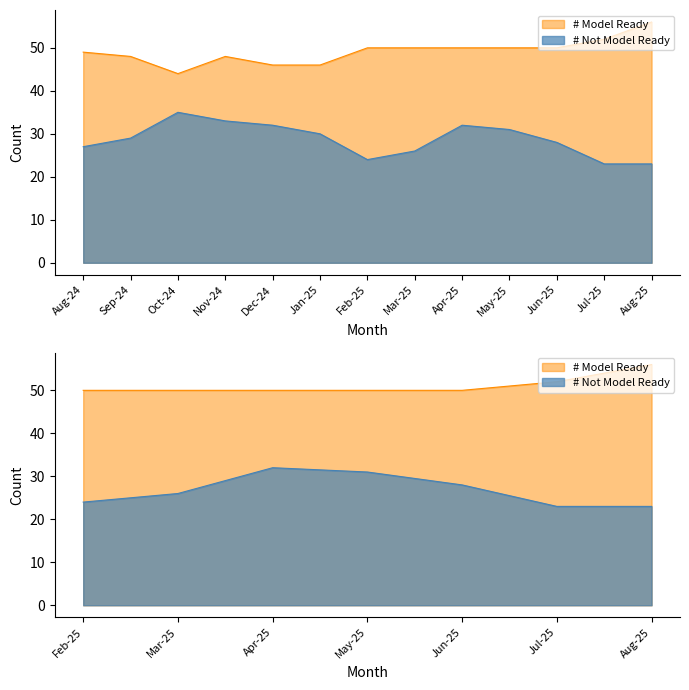

At which label is # Model Ready closest to 50?

Feb-25